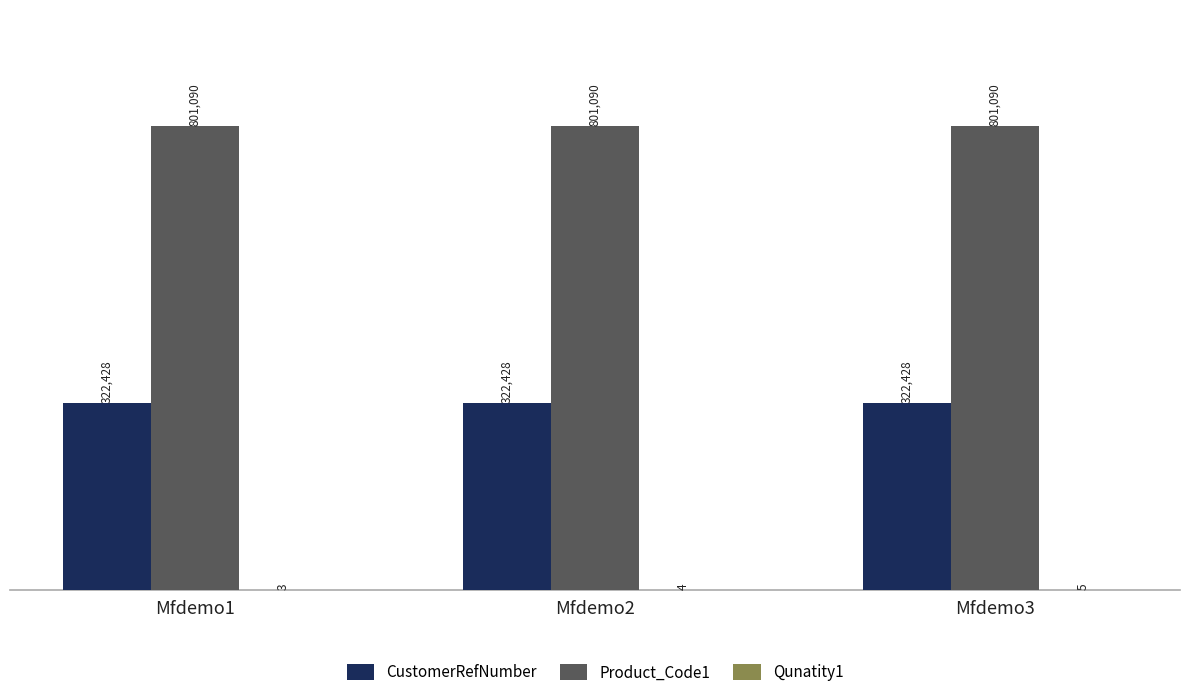

What is the sum of all CustomerRefNumber values?

967284